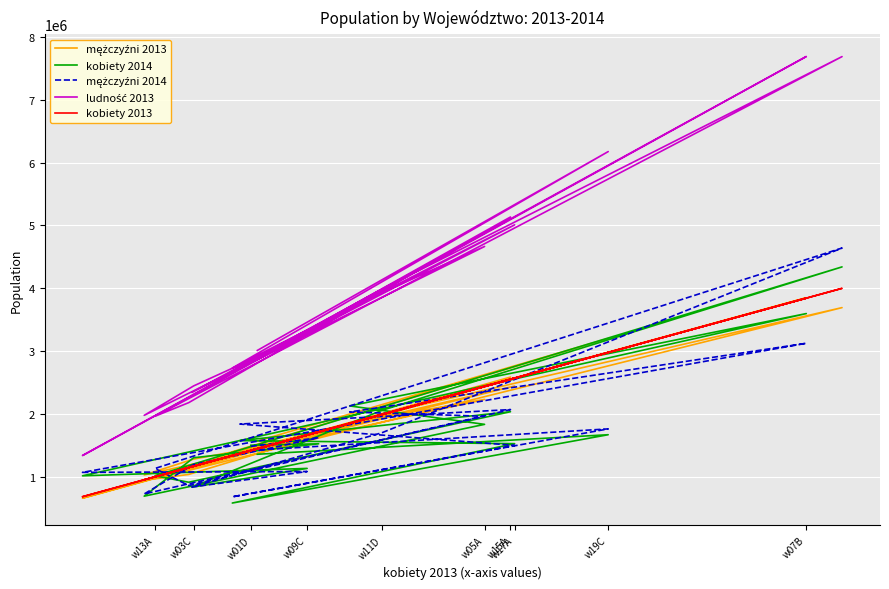

Rank the series at w07B from highest to lowest value.

ludność 2013, mężczyźni 2013, kobiety 2013, kobiety 2014, mężczyźni 2014